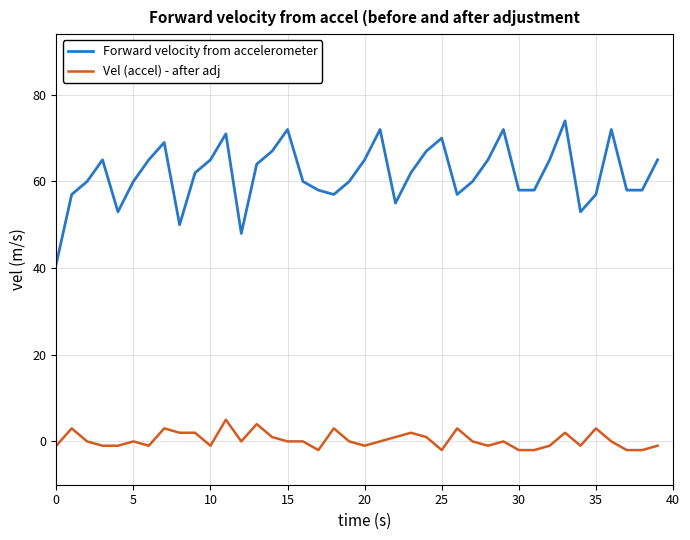

What is the highest value of the Vel (accel) - after adj series?

5